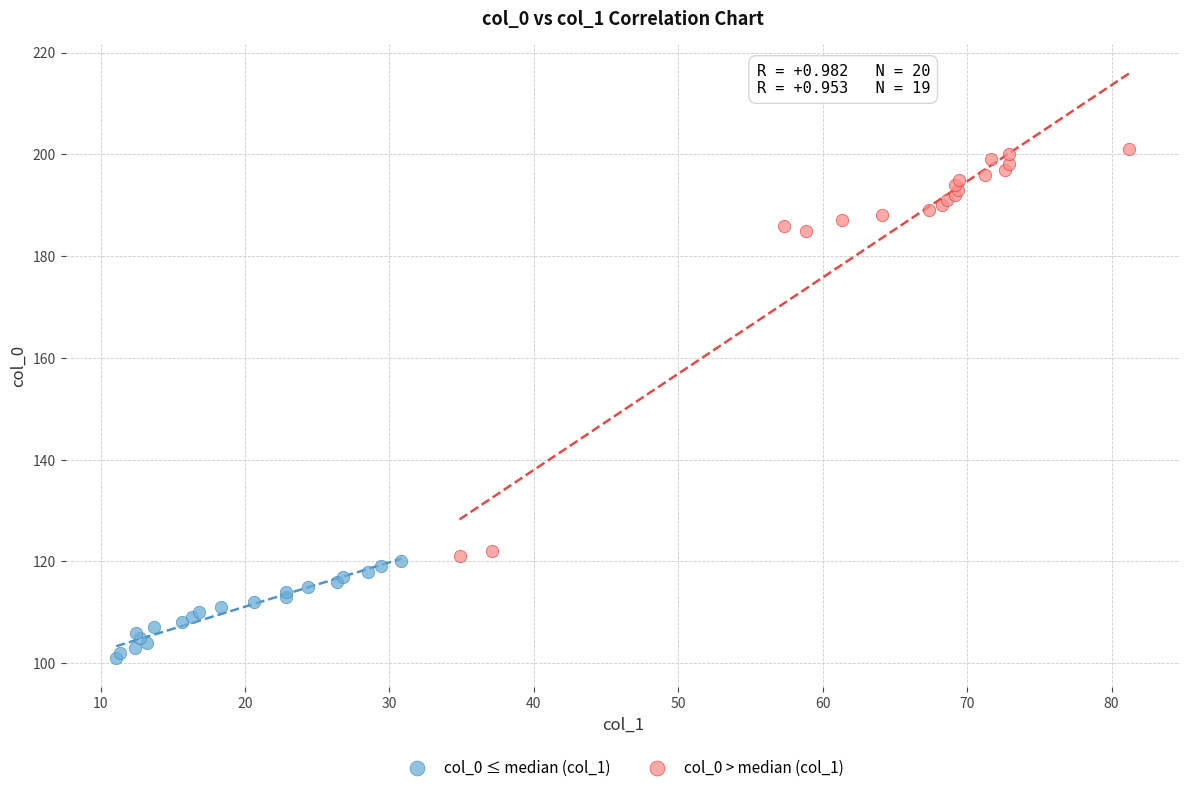

Which series reaches the minimum Y coordinate?

col_0 ≤ median (col_1)